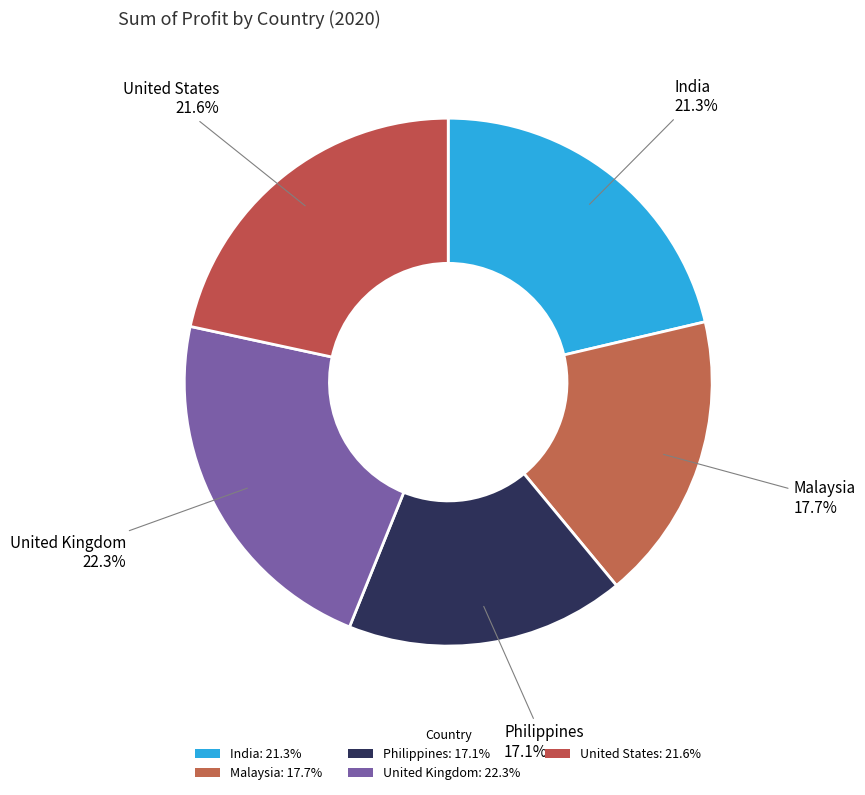

How many segments does this pie chart have?

5